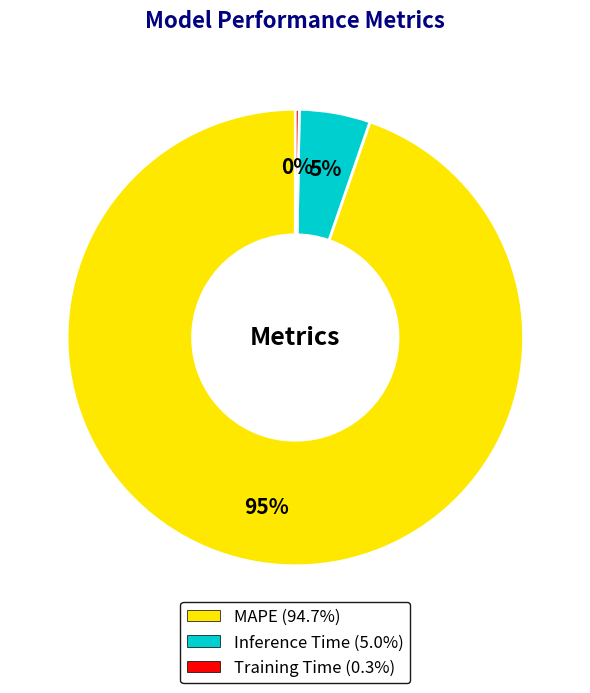

True or false: Inference Time accounts for 15% of the total.

False